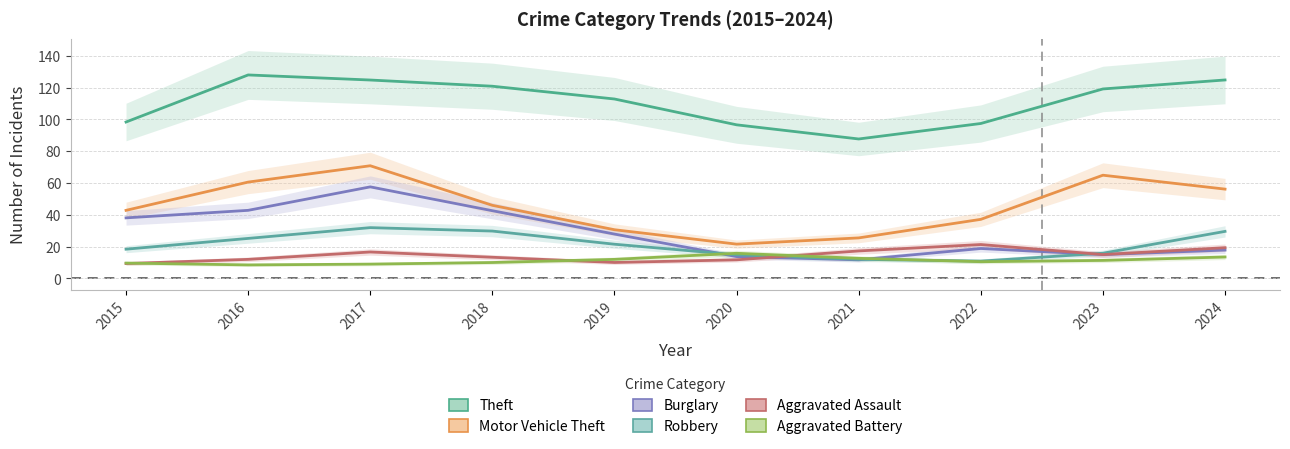

What is the value of the Robbery point at the 6th from the left?

14.9